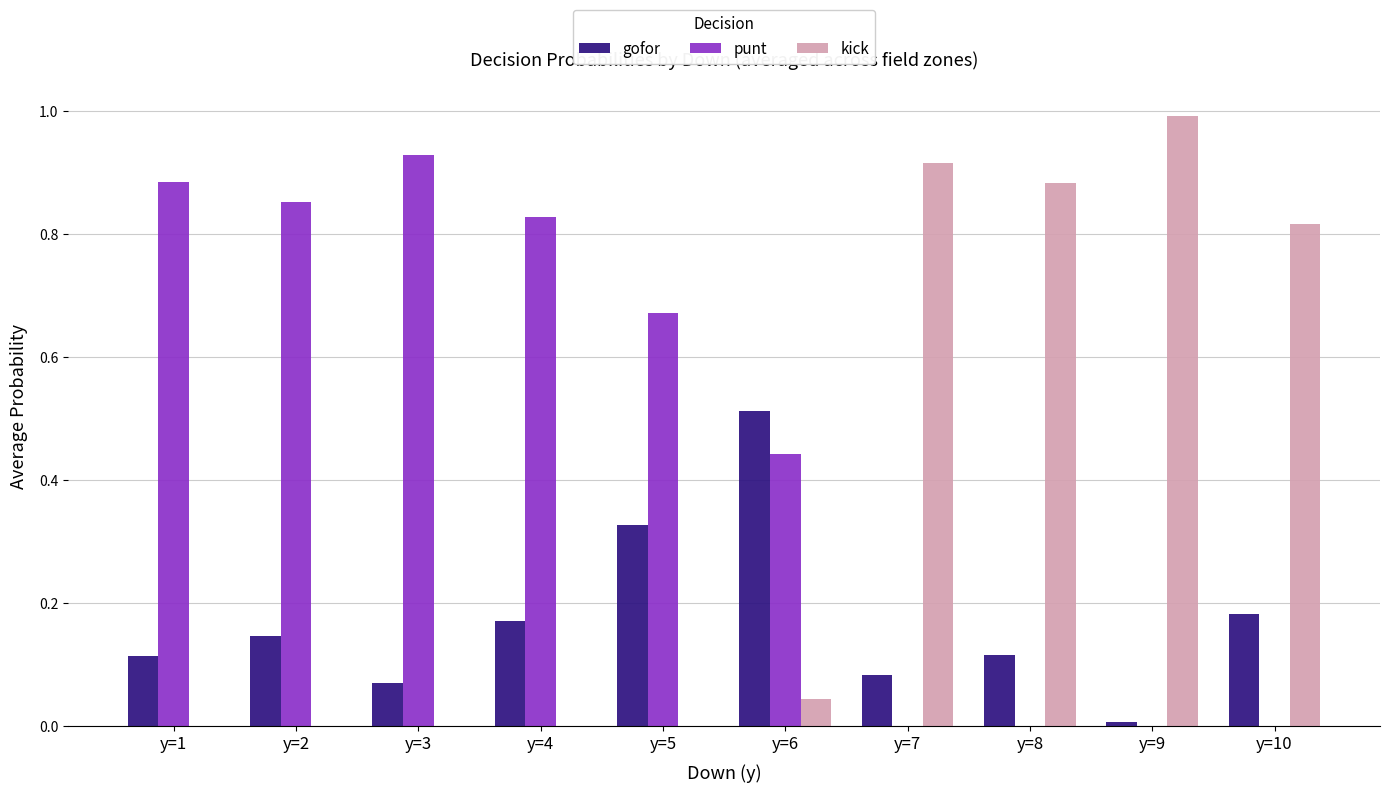

What is the sum of all gofor values?

1.7